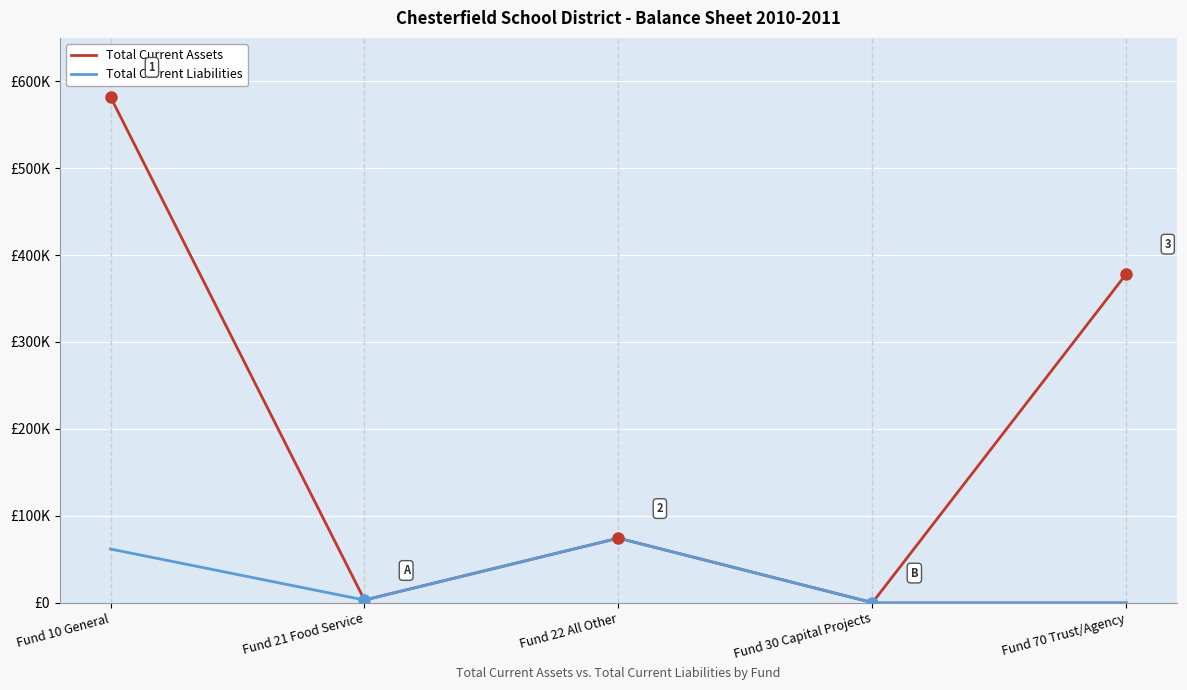

Read the Total Current Liabilities value at Fund 21 Food Service.

2986.6